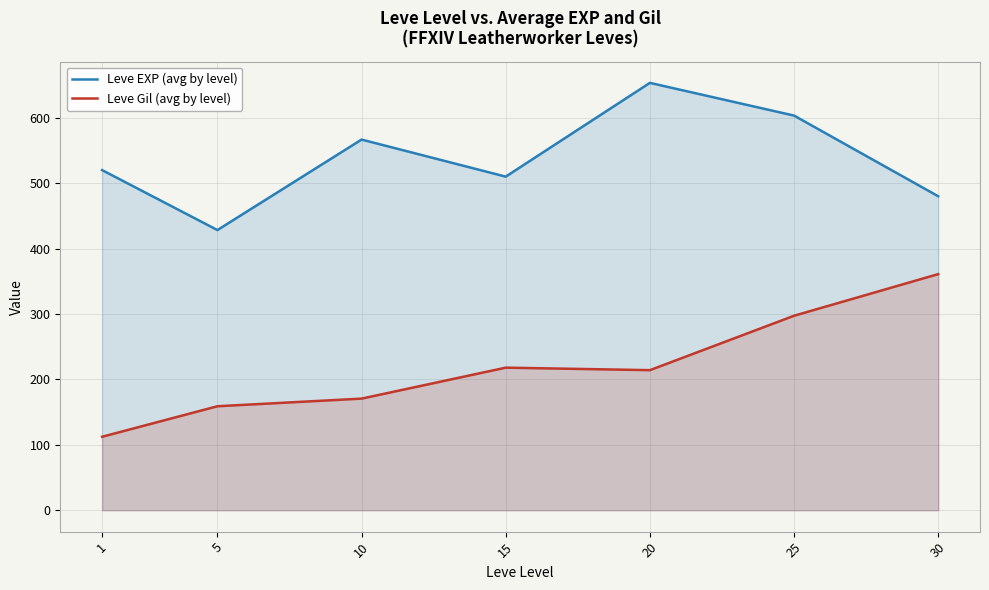

Reading right to left, list all the values displayed in this chart.

Leve EXP (avg by level): 480.0	603.3	653.3	510.0	566.7	428.3	520.0
Leve Gil (avg by level): 361.0	297.3	214.2	218.0	170.7	159.0	112.3